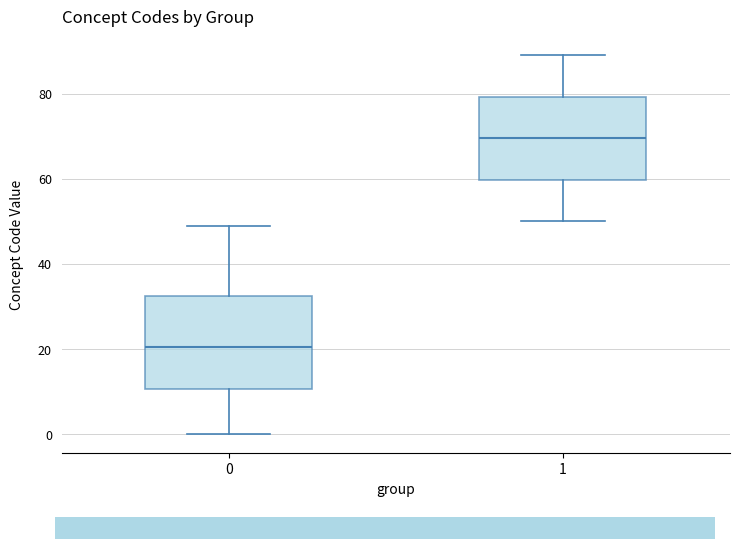

Comparing the boxes themselves (not the whiskers), which one is the tallest?

0